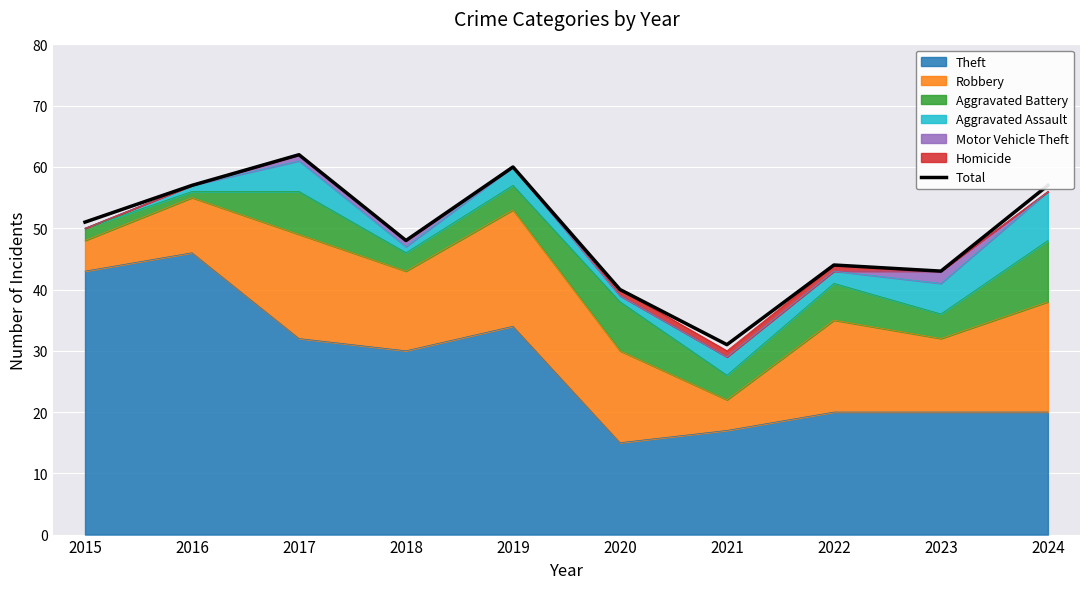

What is the change in value from 2018 to 2020?

-8